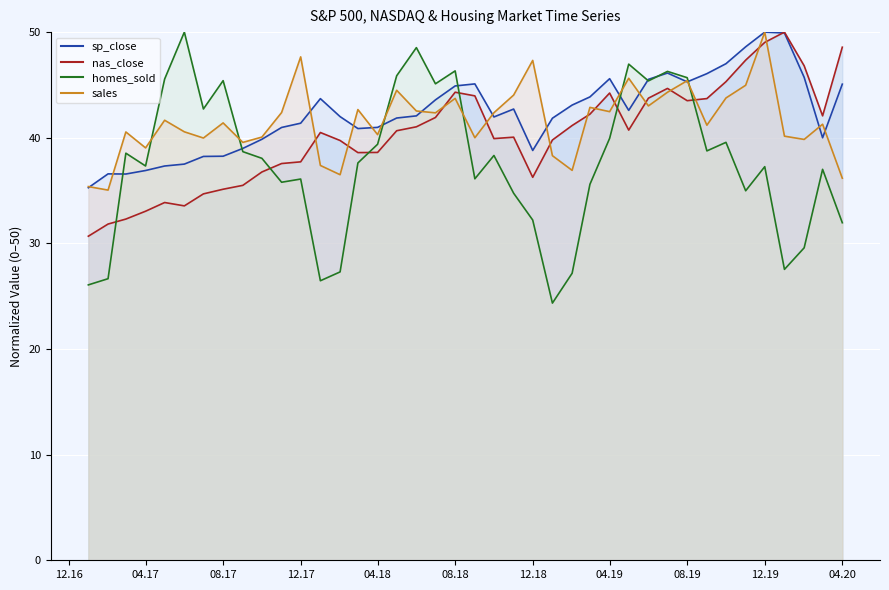

The sp_close series shows 37.3 at 2017-05-01. True or false?

True